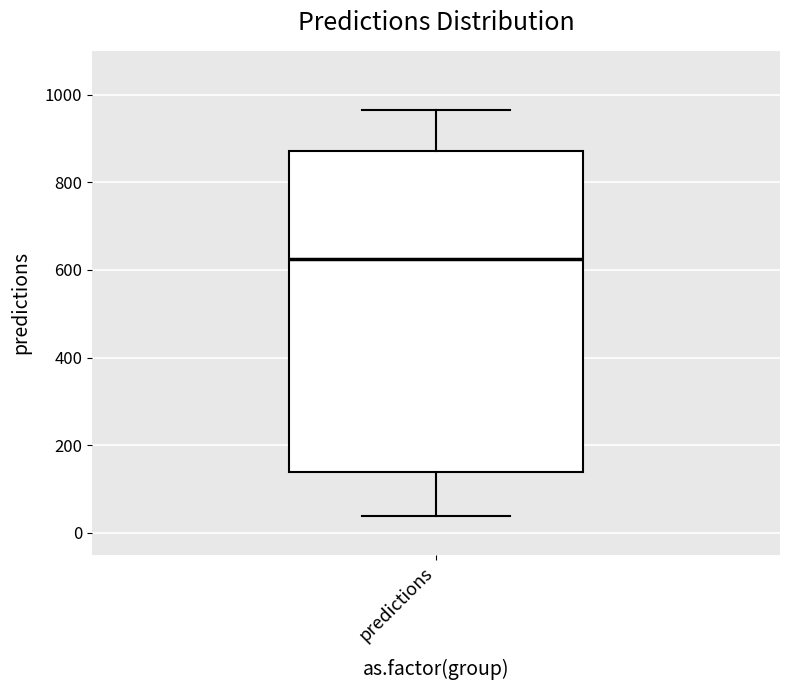

Transcribe this box plot: give where the median line is, the range the box spans, and where the two whiskers end, as read against the y-axis. The values are not printed on the chart, so give them approximately, as read against the axis.

median 620, box 140 to 880, whiskers 40 to 960